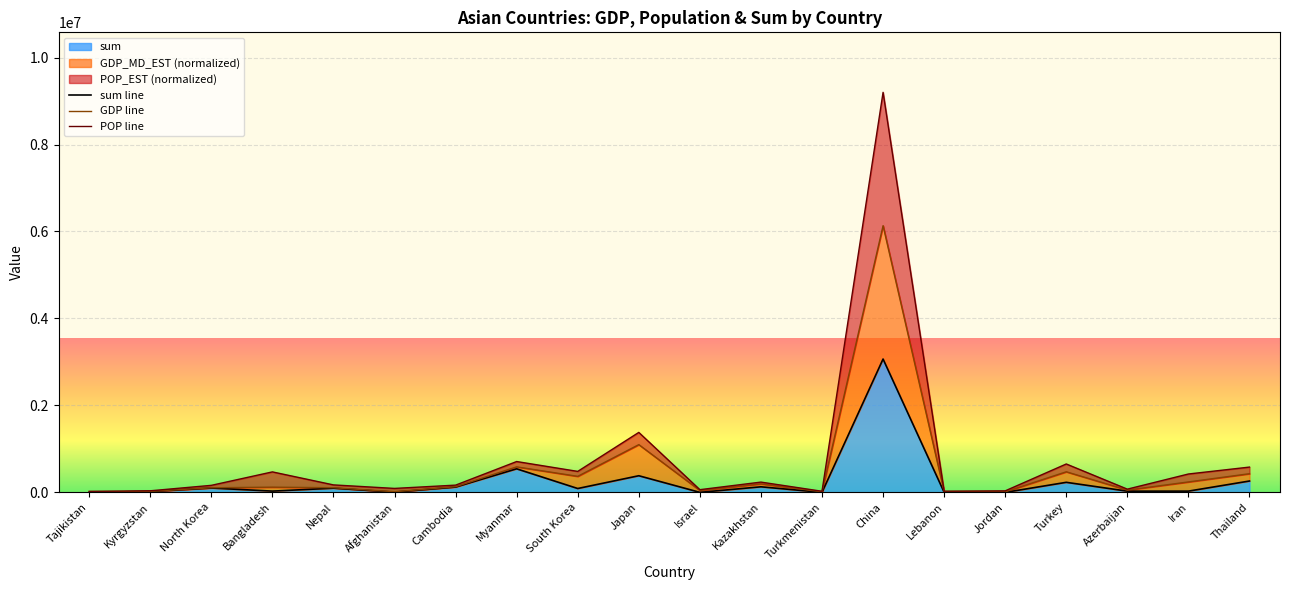

How many lines are shown in the chart?

3